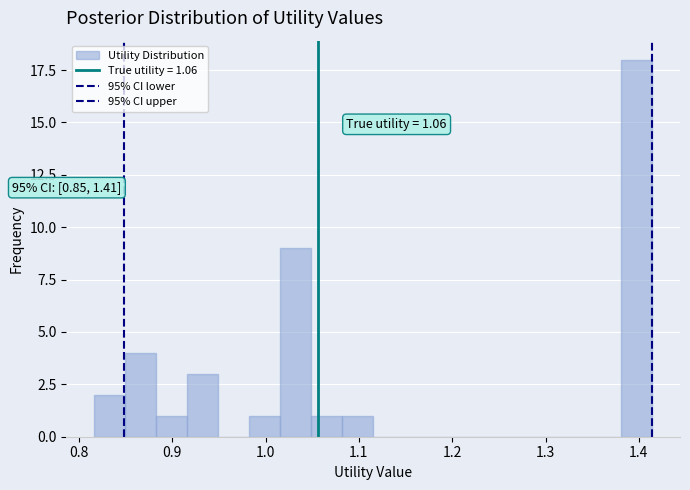

Read against the x-axis, roughly where is the centre of the tallest bar?

1.40